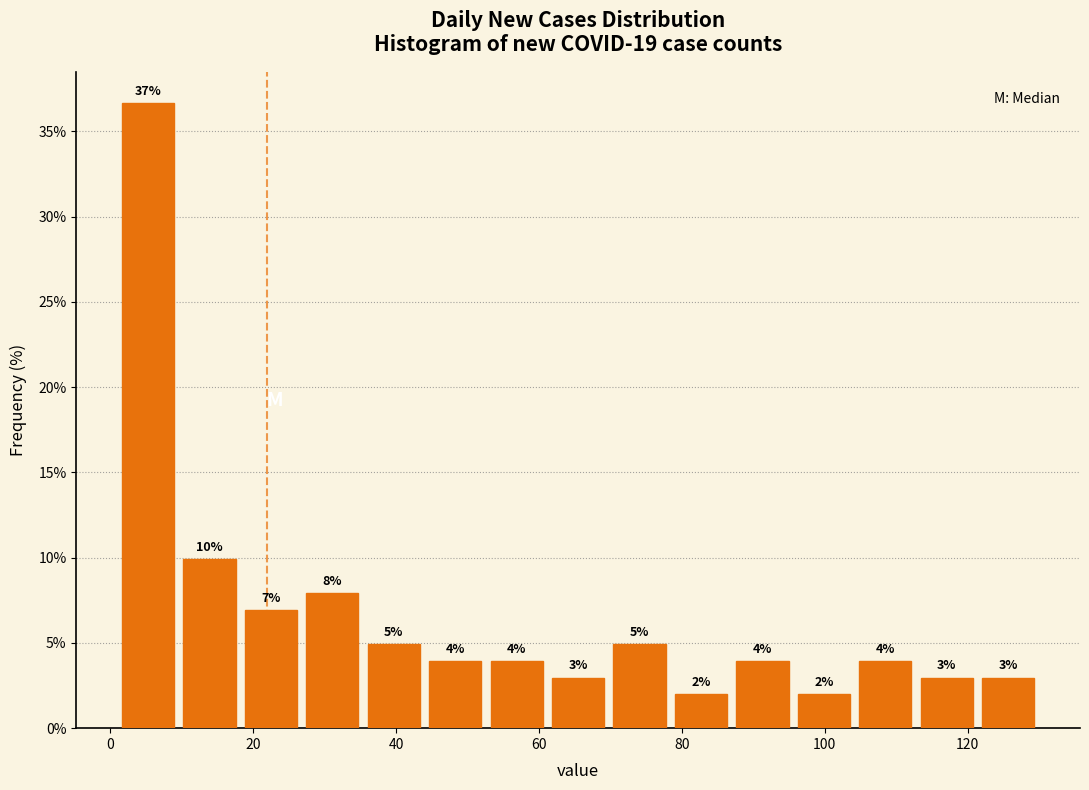

Which range on the x-axis has the tallest bar?

1.0 to 9.6